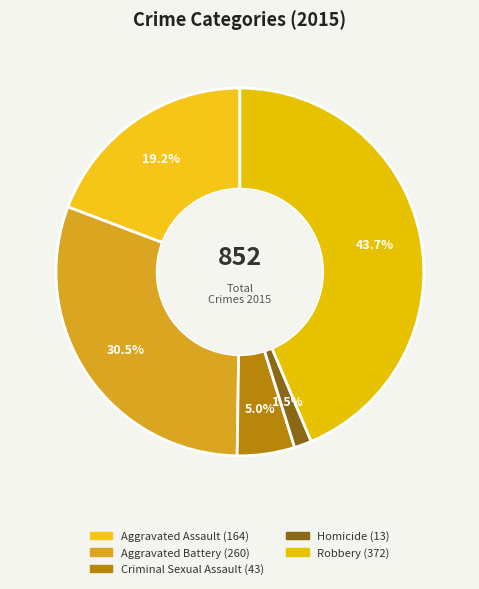

What is the largest slice in the pie chart?

Robbery